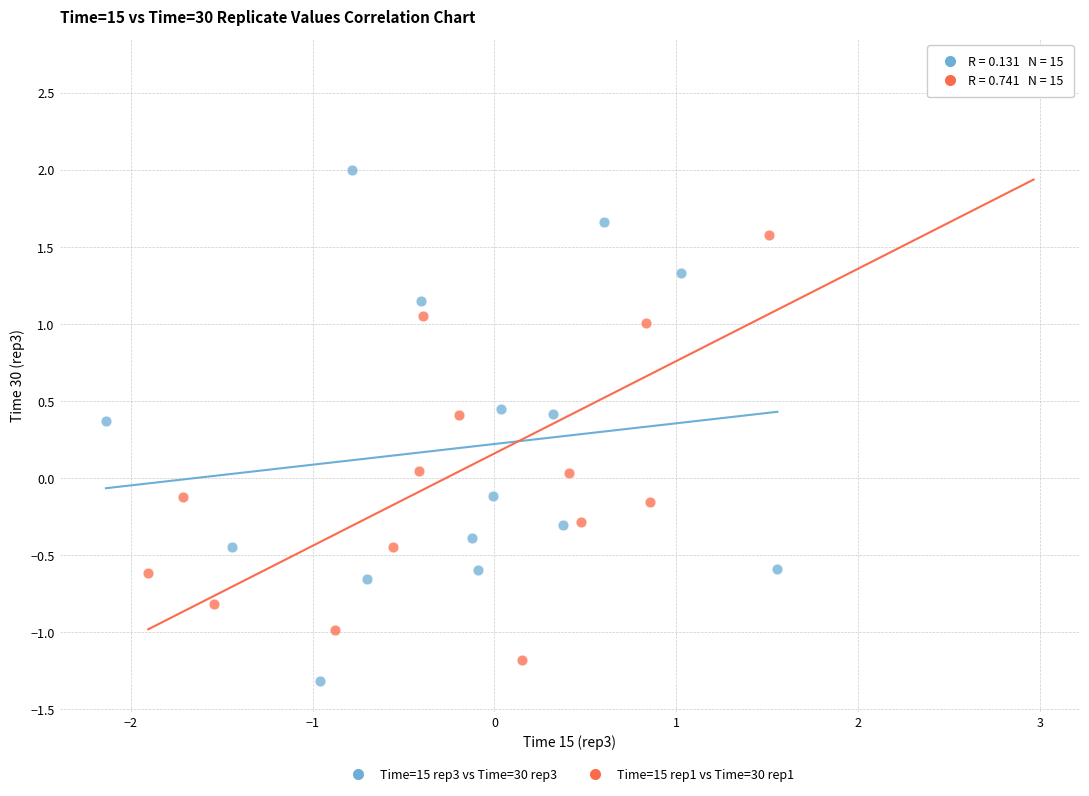

What are all the series names shown in the legend?

Time=15 rep3 vs Time=30 rep3, Time=15 rep1 vs Time=30 rep1